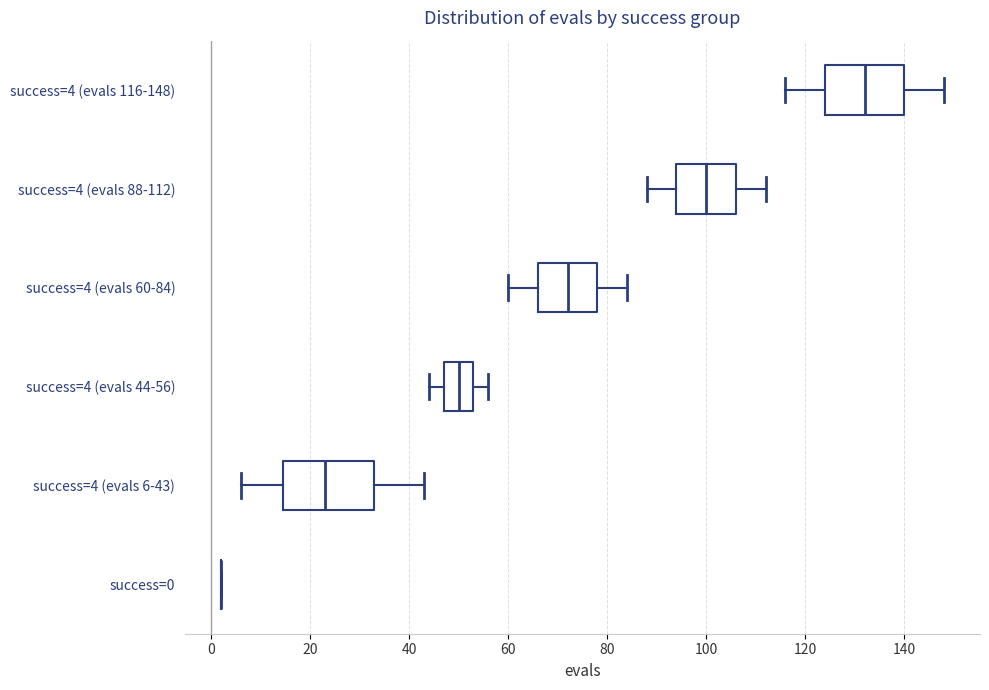

Where does the median line of the box for success=4 (evals 116-148) sit on the x-axis? The values are not printed on the chart, so give them approximately, as read against the axis.

132